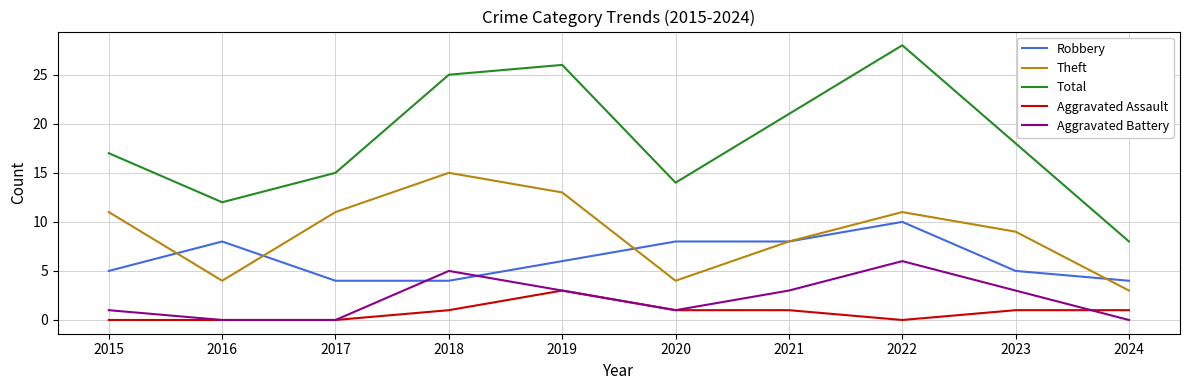

The value of Aggravated Battery at 2023 is 2. True or false?

False